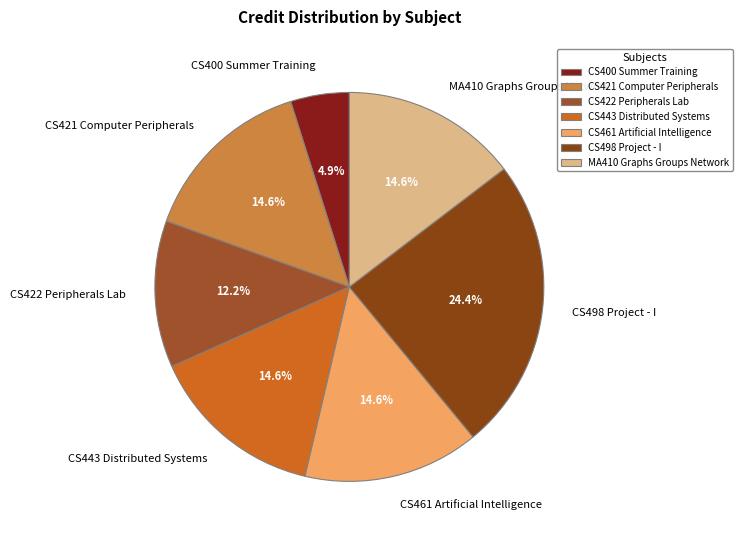

To the nearest percent, what portion does CS422 Peripherals Lab represent?

12%